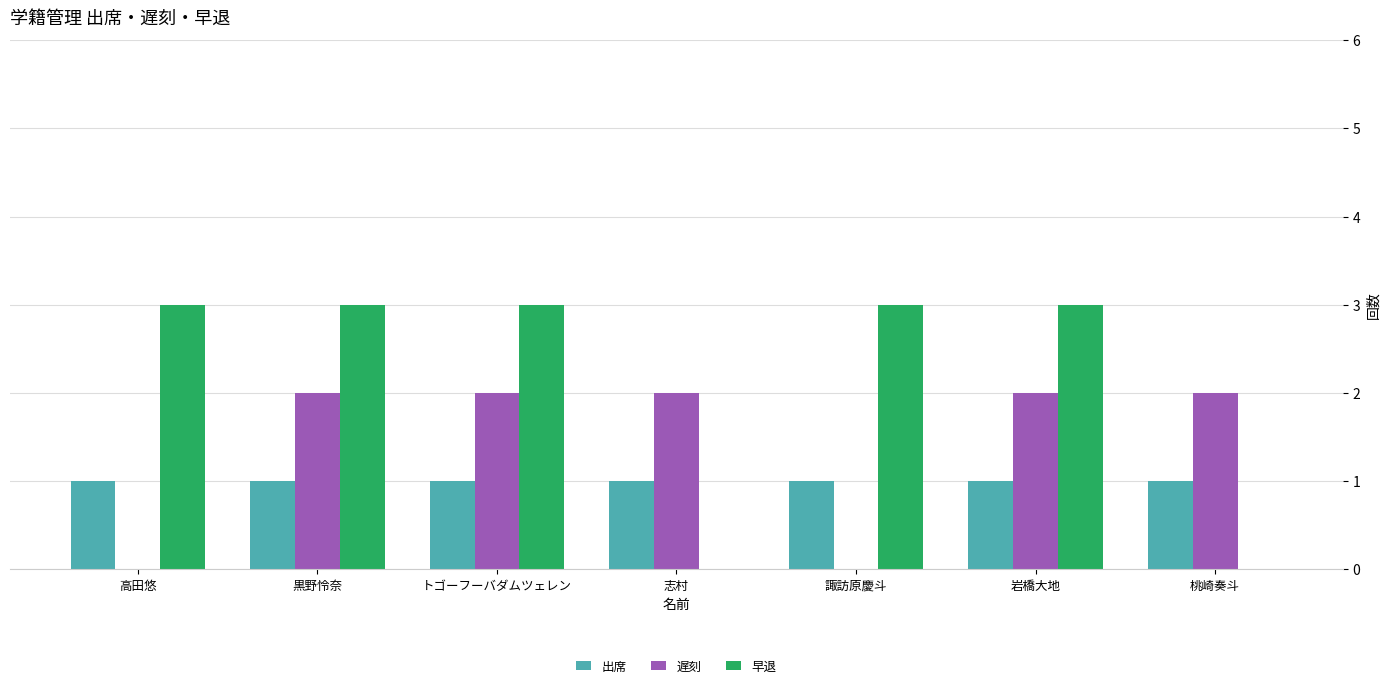

Read the 早退 value at 黒野怜奈.

3